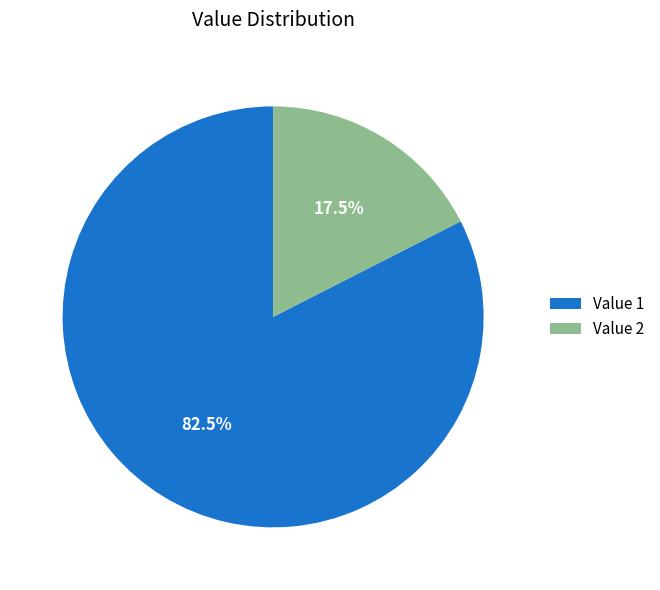

Between Value 2 and Value 1, which is larger?

Value 1